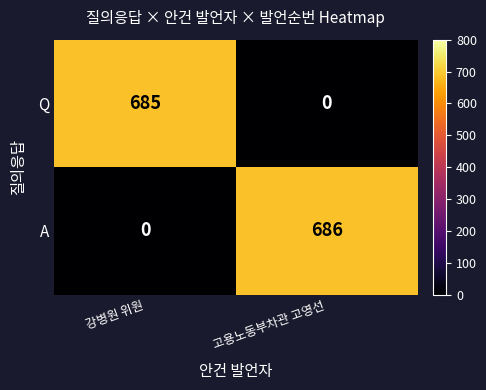

What is the sum of the A values at 강병원 위원 and 고용노동부차관 고영선?

686